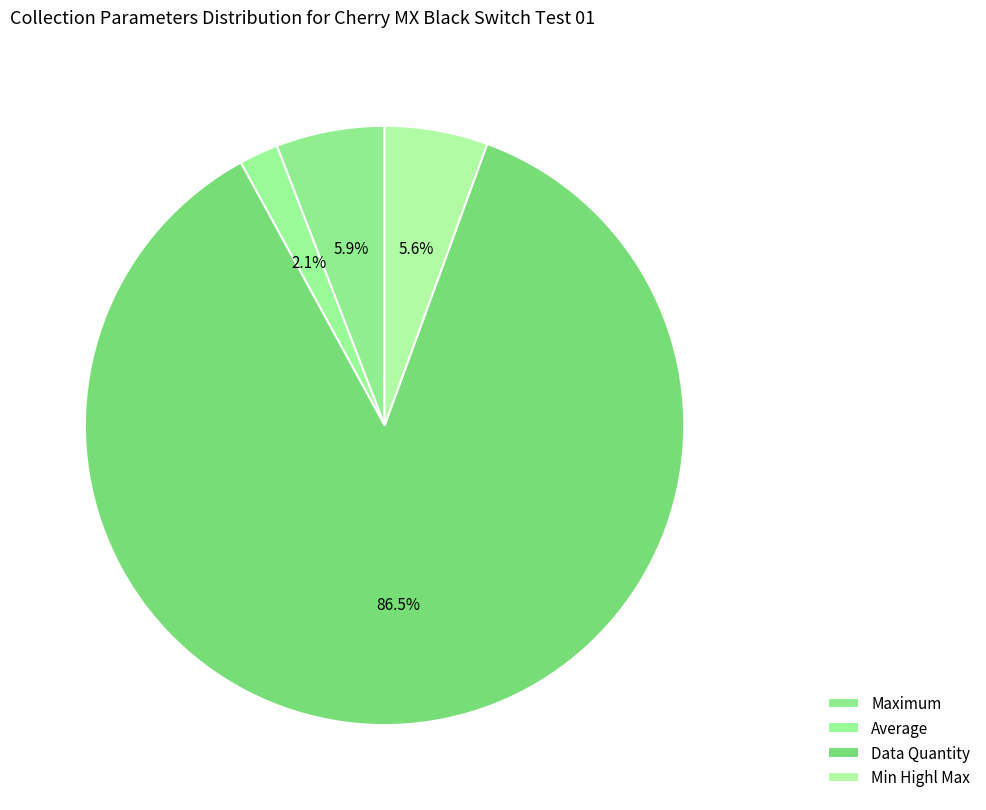

Count the number of slices in the pie.

4